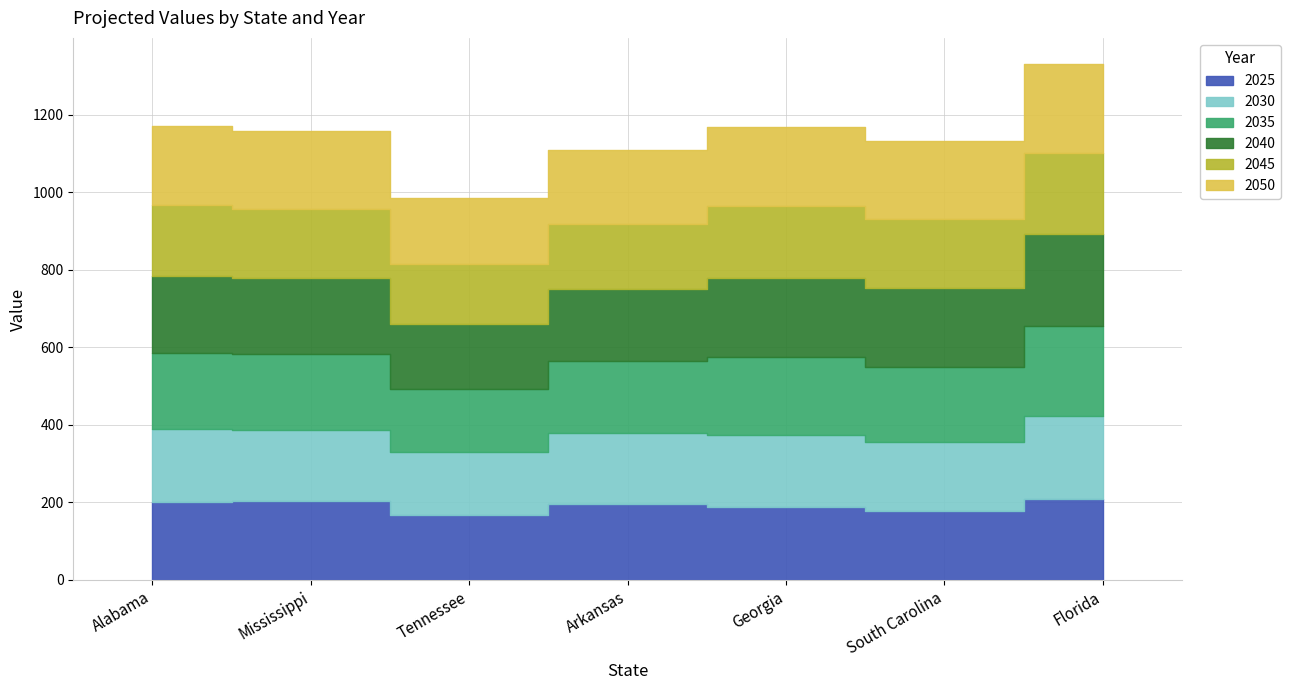

Is the value of 2040 at Arkansas greater than the value of 2030 at Georgia?

Yes